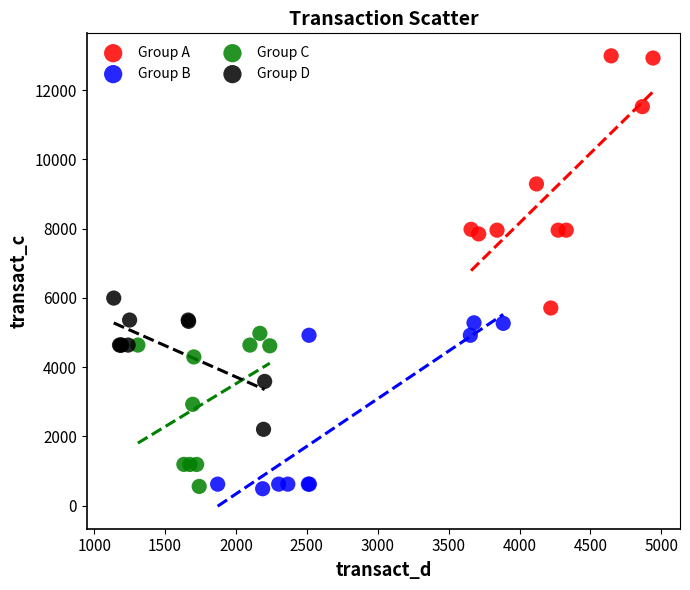

Which series has the largest Y range (max minus min)?

Group A